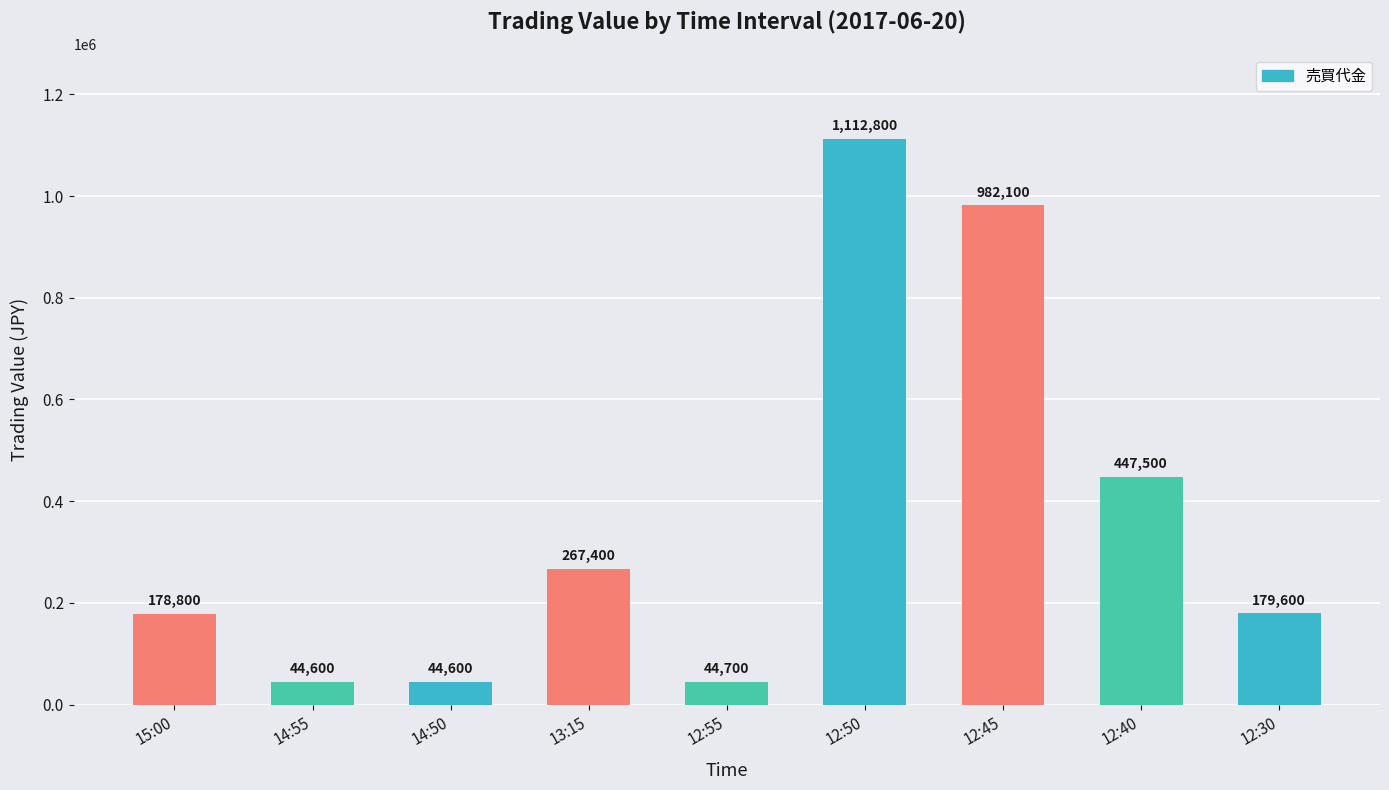

What is the change in value from 12:45 to 12:30?

-802500